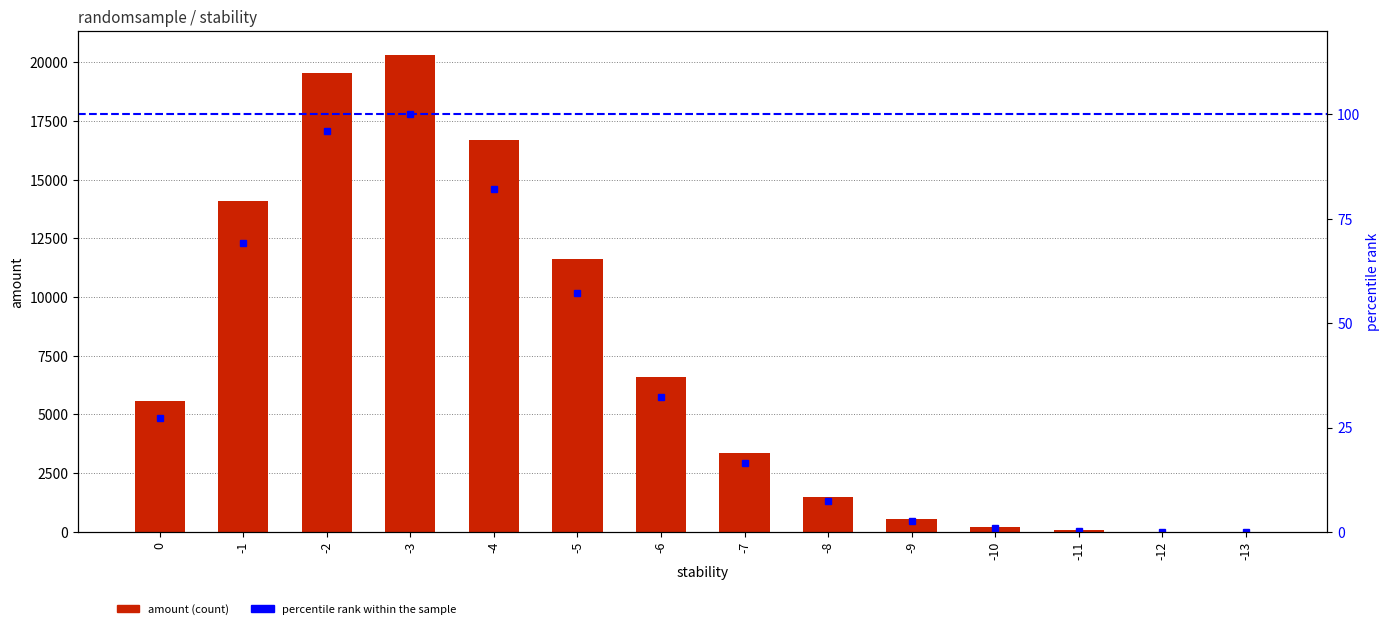

At which category is the sum across all series the highest?

-3